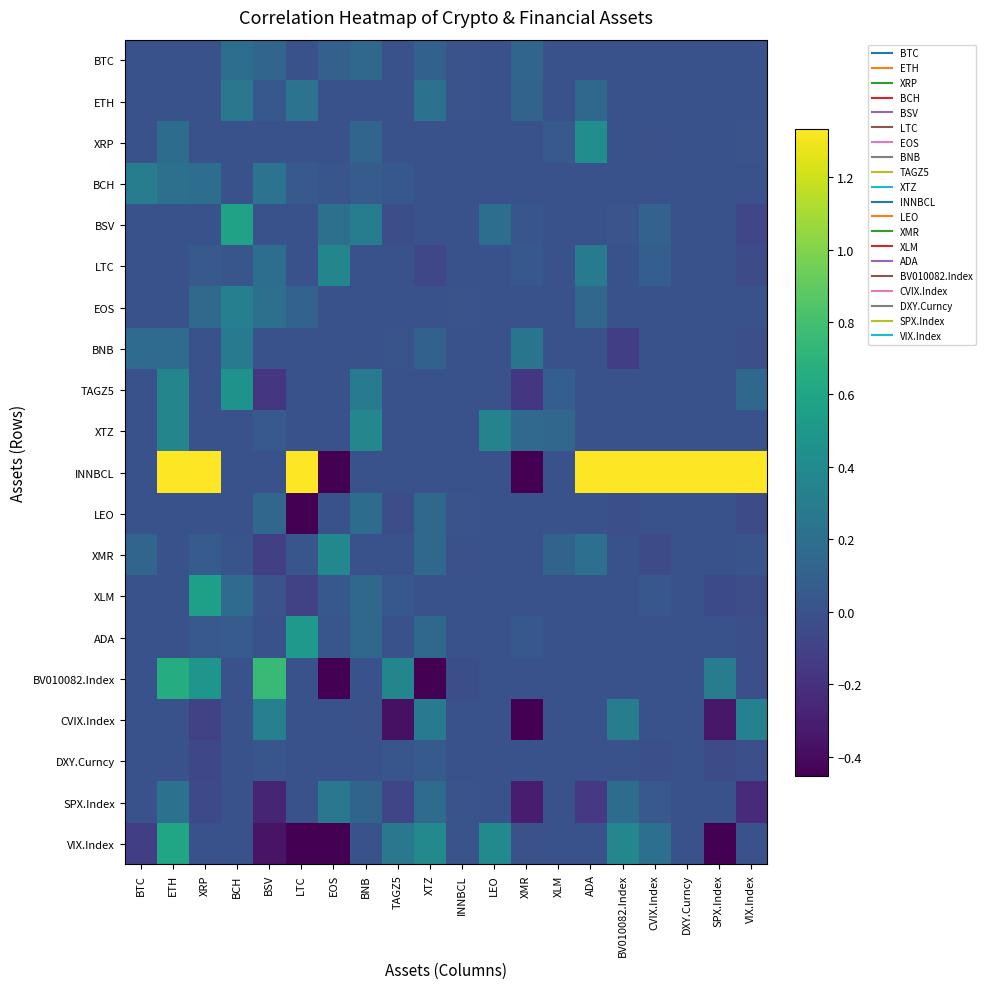

Rank the series at LTC from lowest to highest value.

LEO, VIX.Index, XLM, BTC, XRP, BSV, LTC, BNB, TAGZ5, XTZ, BV010082.Index, CVIX.Index, DXY.Curncy, SPX.Index, XMR, BCH, EOS, ETH, ADA, INNBCL